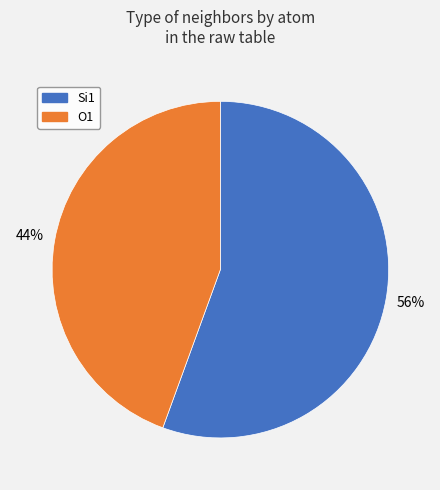

The O1 slice represents 44% of the pie. True or false?

True